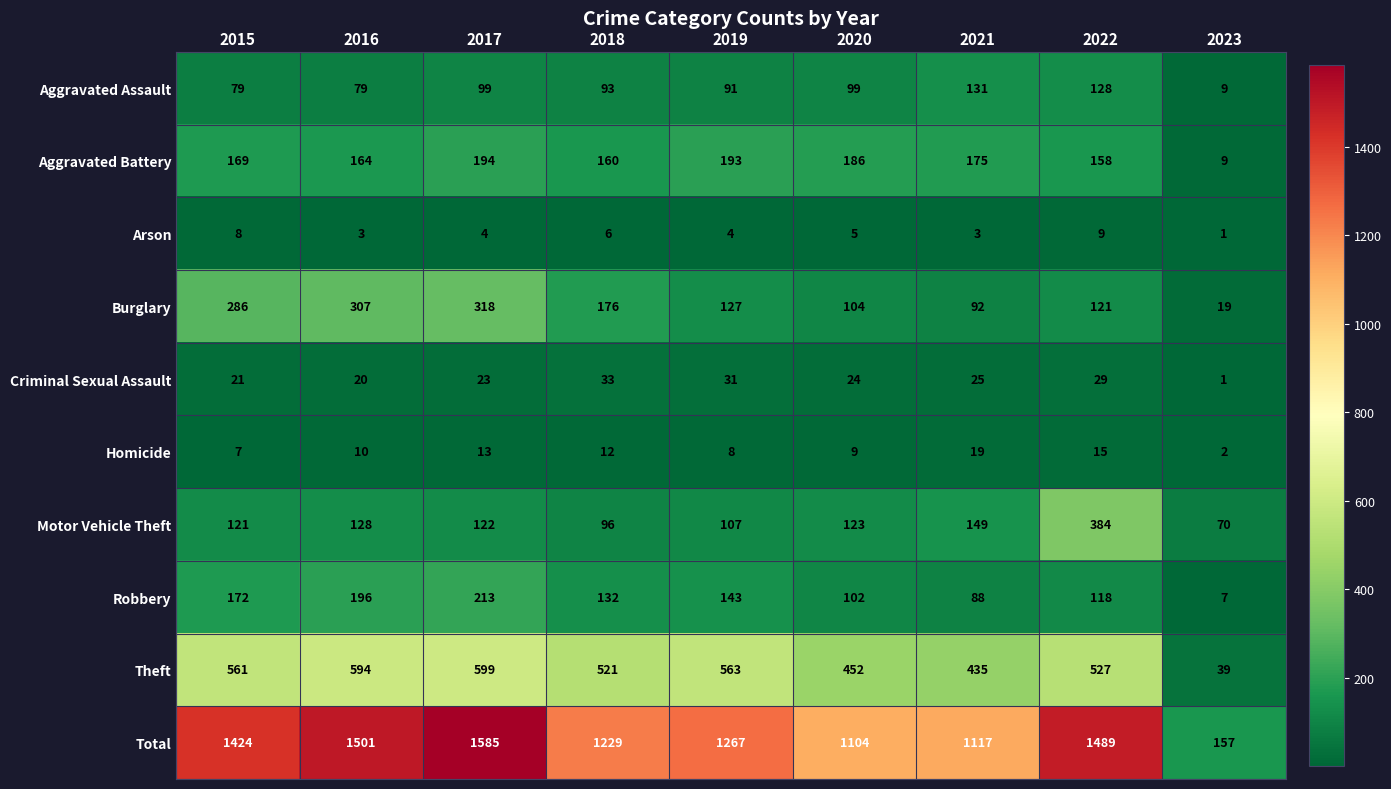

At 2015, list the series in order from smallest to largest.

Homicide, Arson, Criminal Sexual Assault, Aggravated Assault, Motor Vehicle Theft, Aggravated Battery, Robbery, Burglary, Theft, Total